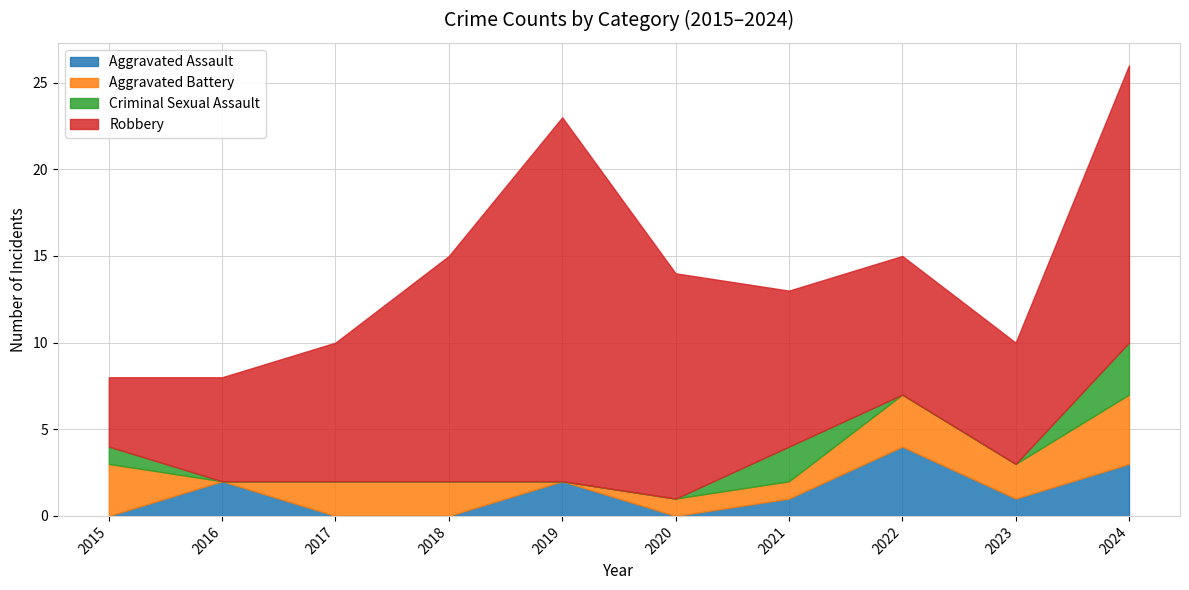

What is the difference between the maximum and minimum values in the Robbery series?

17